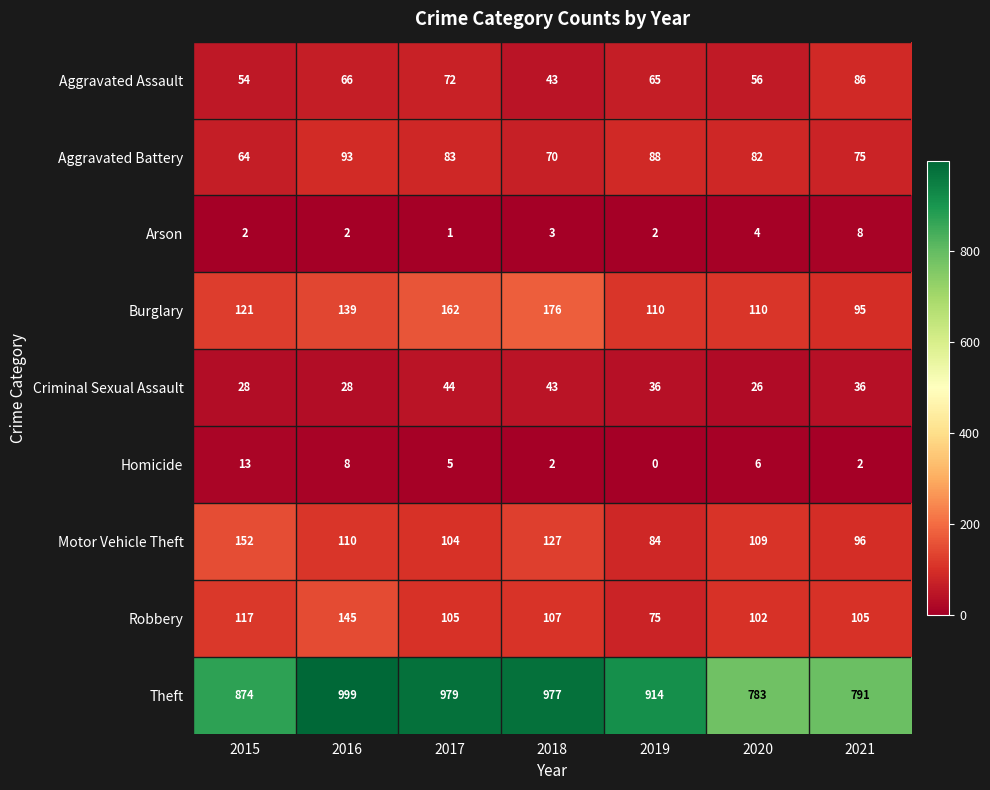

How many series are shown in this chart?

9